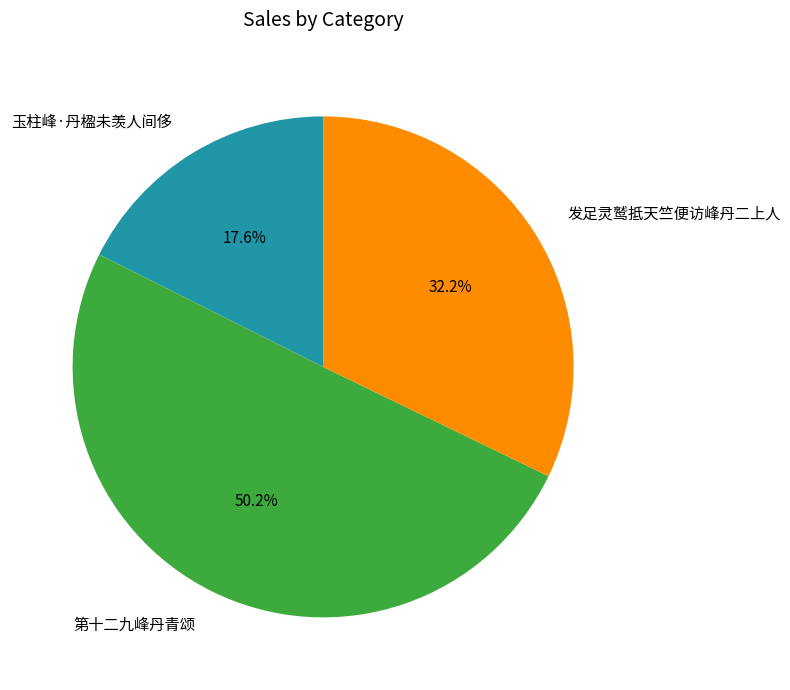

Which slice represents more than half of the pie?

第十二九峰丹青颂